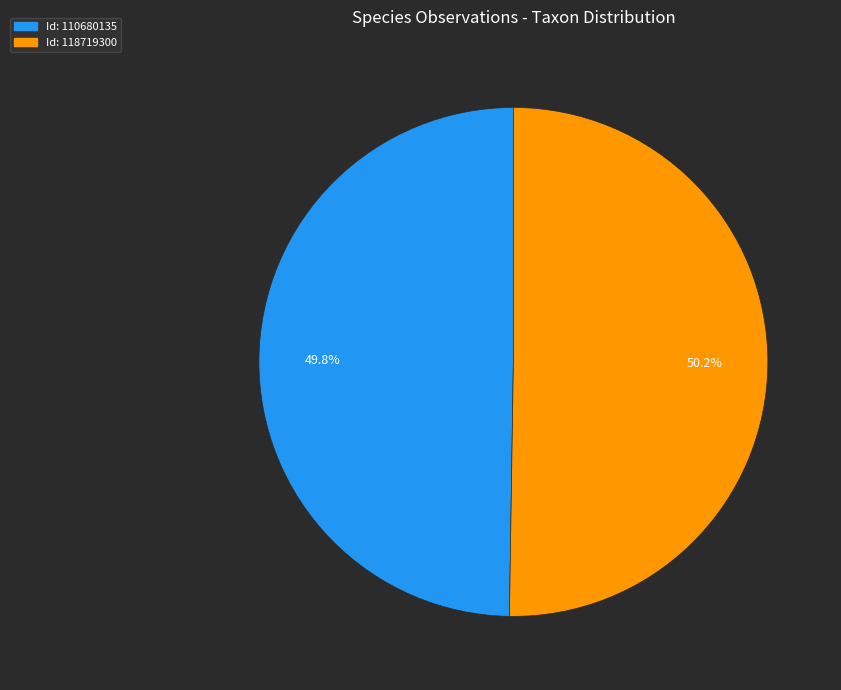

Is there a majority slice in this chart?

Yes